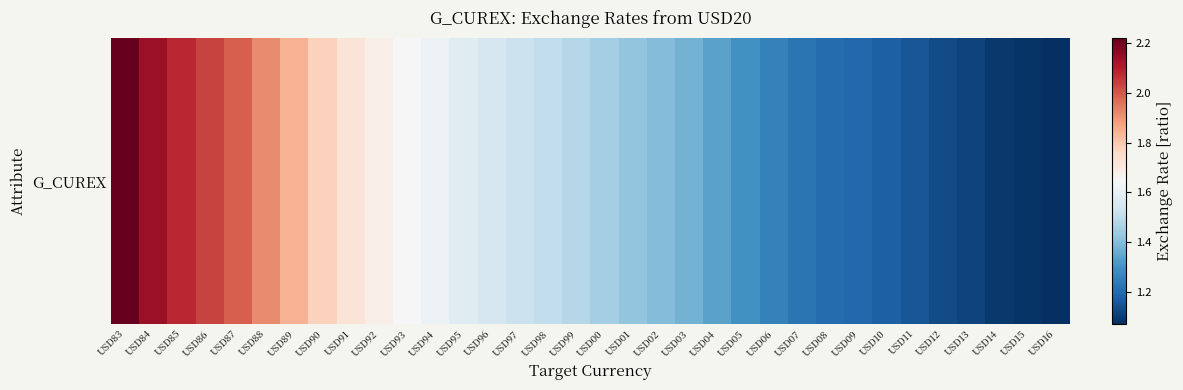

What is the change in value from USD00 to USD04?

-0.1